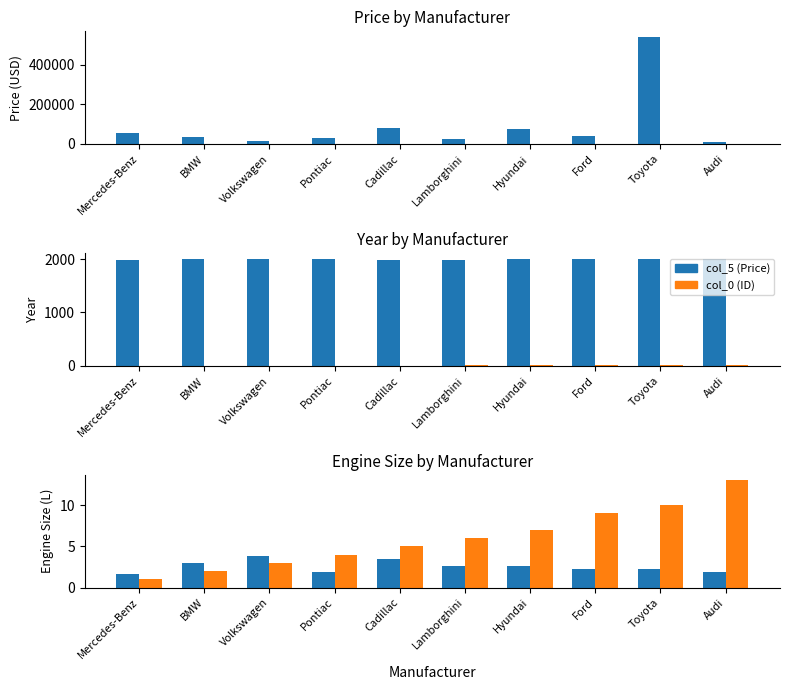

How many data points in col_3 (Engine) are less than 2?

3